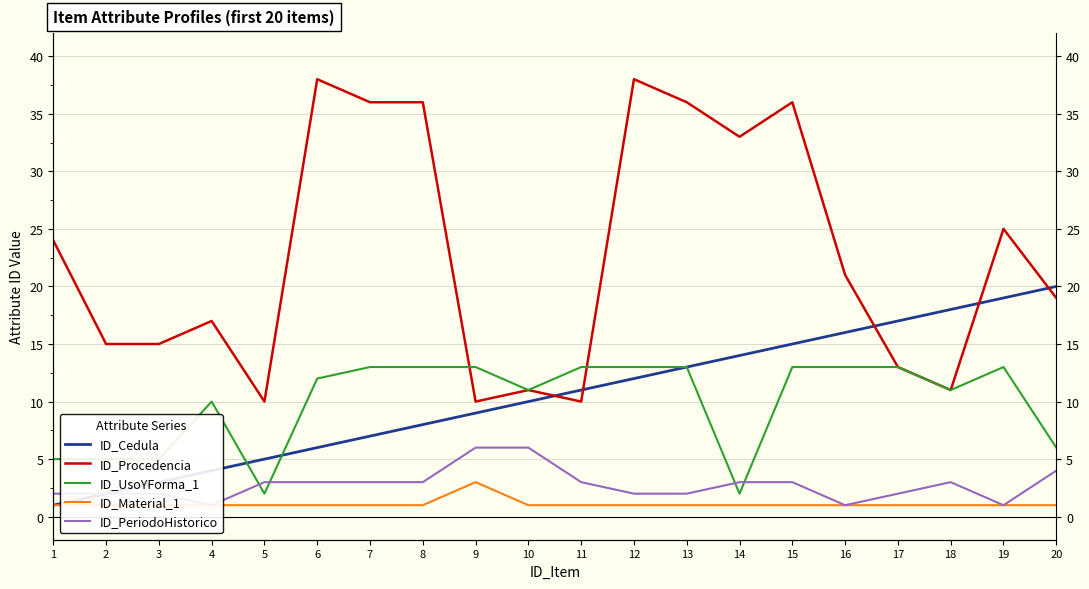

In ID_UsoYForma_1, how many points are higher than both neighbors (excluding endpoints)?

2